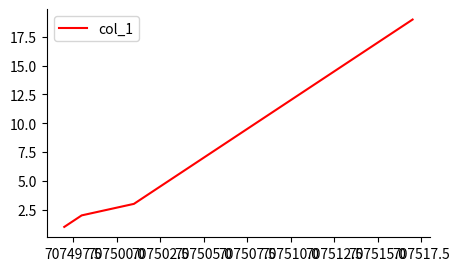

What is the greatest value displayed?

19